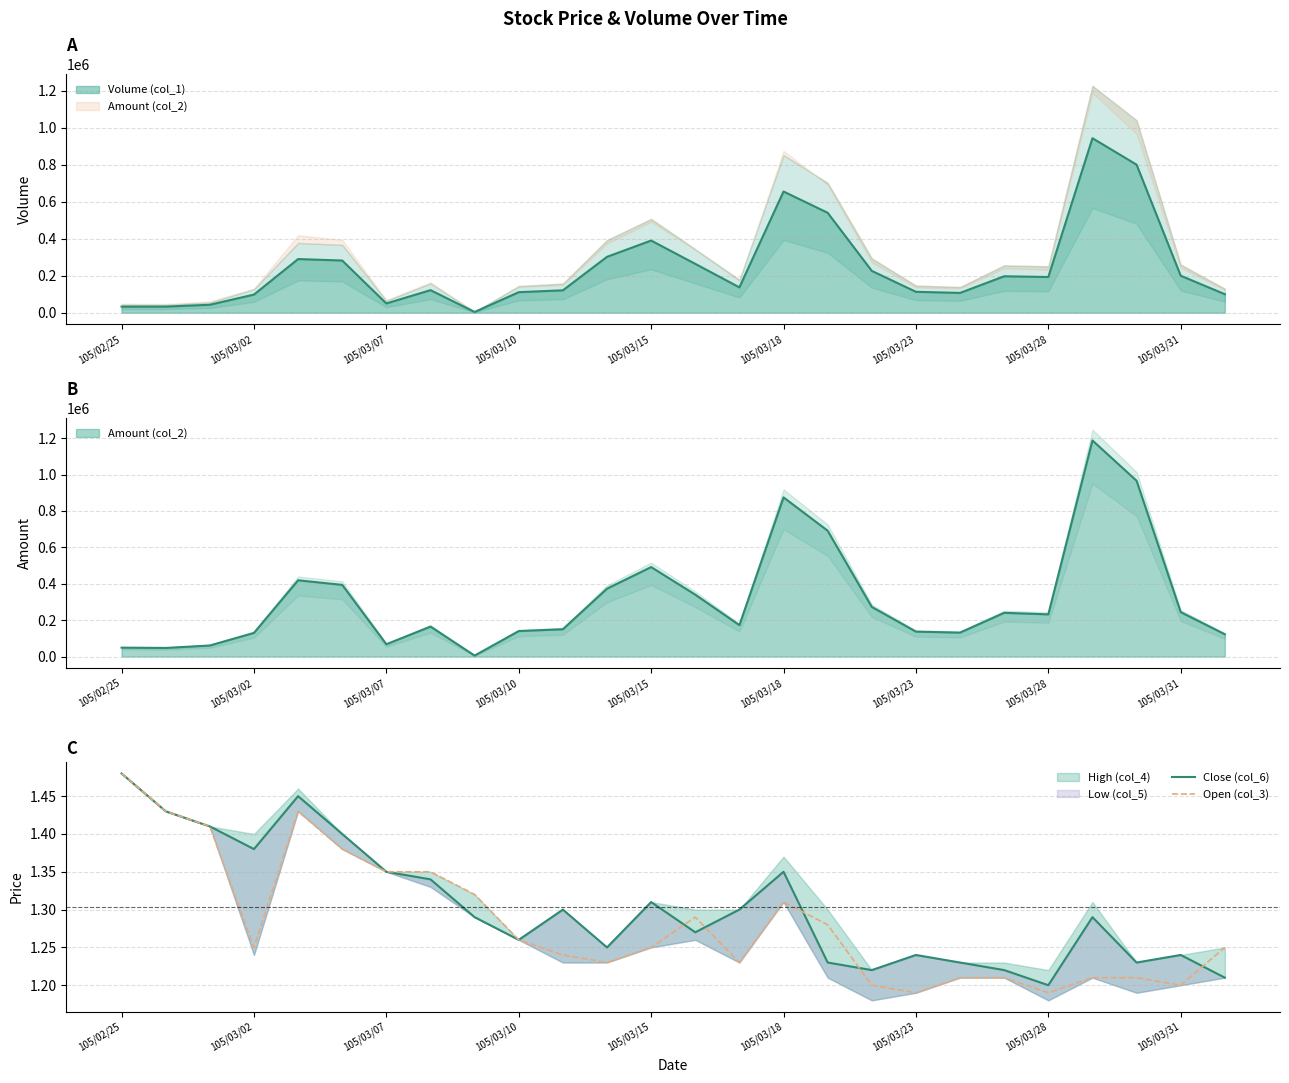

What is the minimum value shown in the chart?

1.2